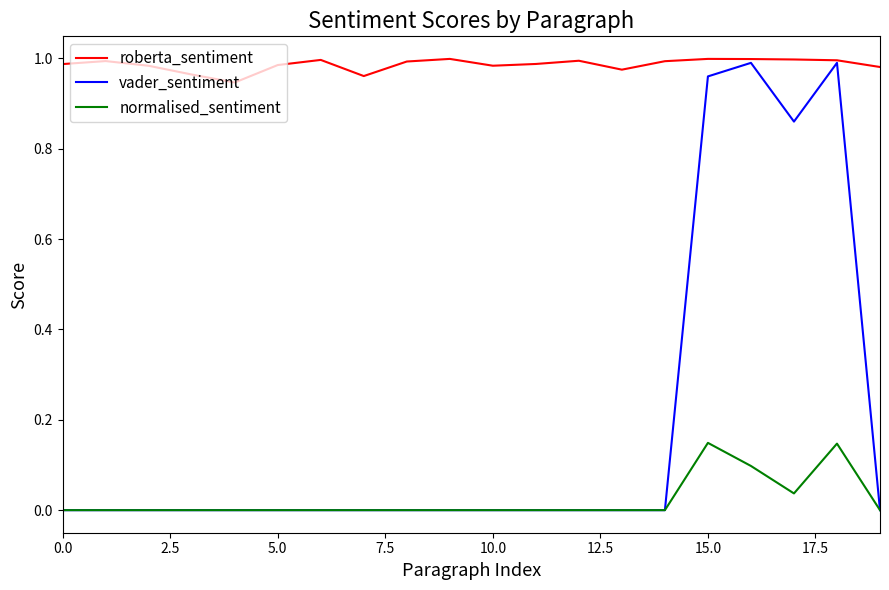

Which series has the largest total across all categories?

roberta_sentiment